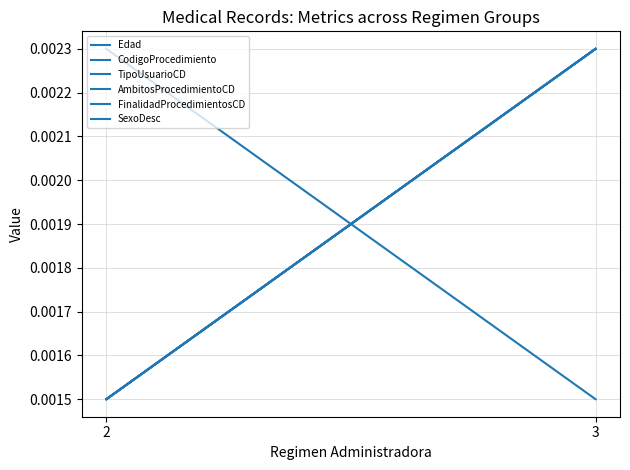

Between 3 and 2, which is larger?

2